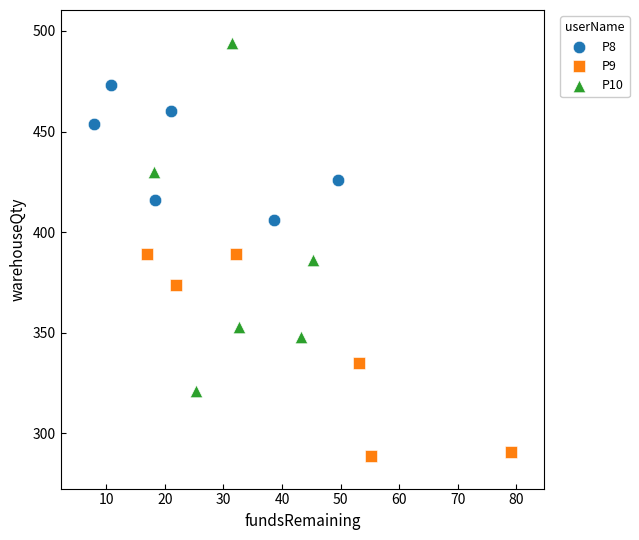

Which series has the largest Y range (max minus min)?

P10